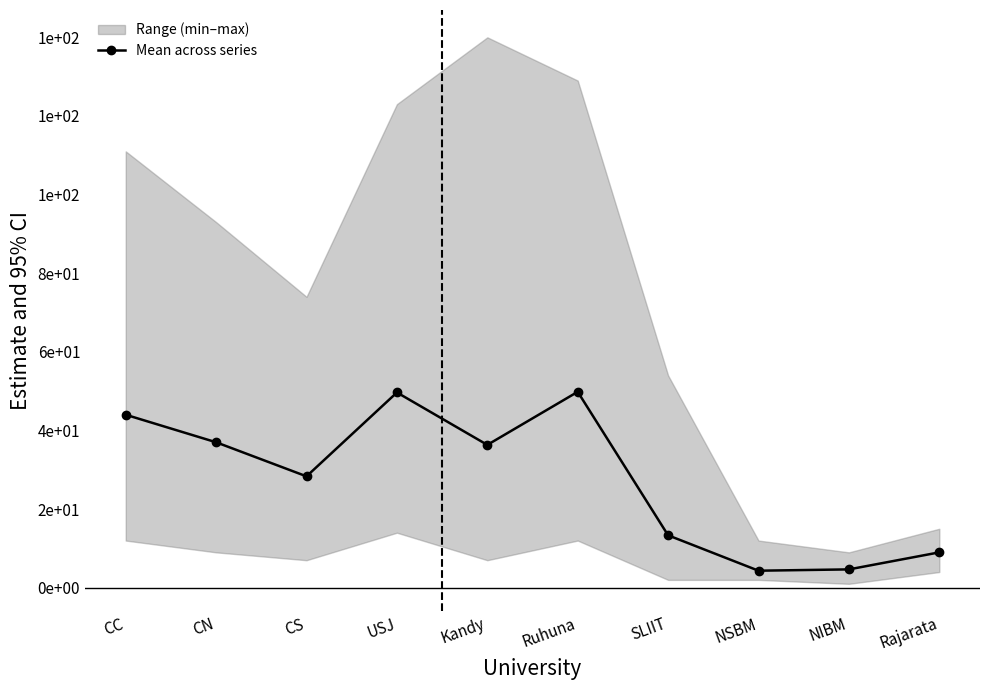

At which category does the chart reach its peak across all series?

Ruhuna